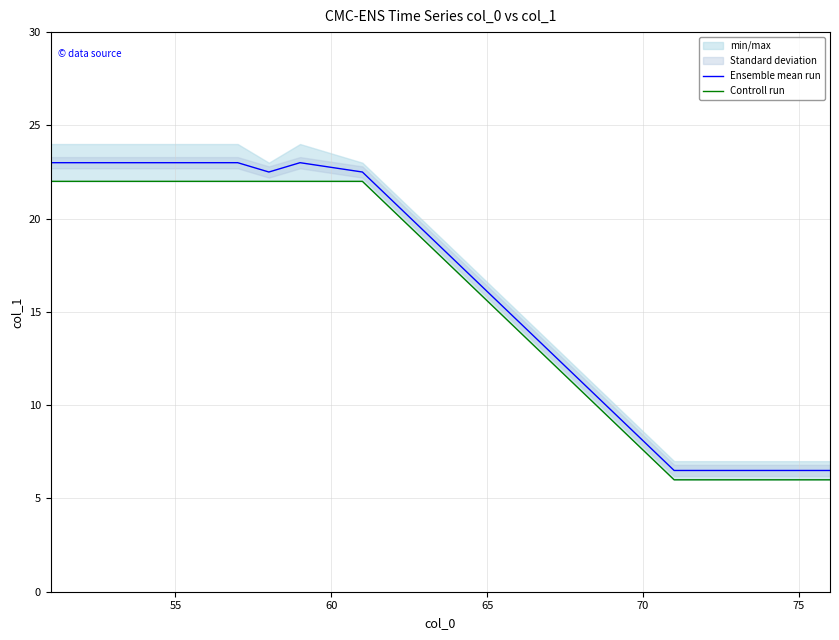

True or false: Controll run and Ensemble mean run intersect in this chart.

False